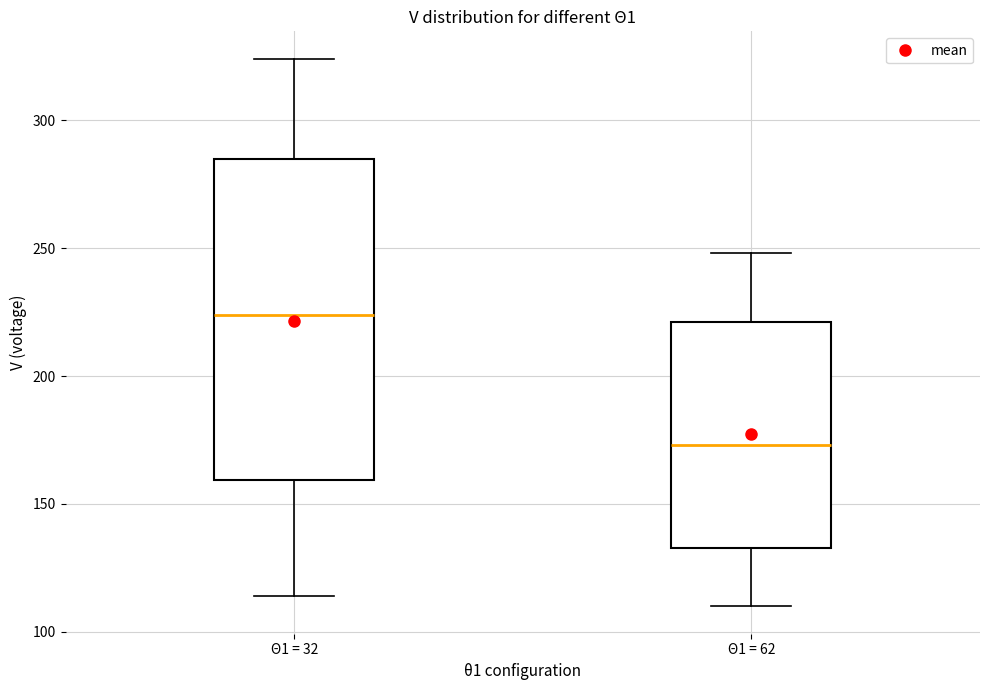

Which box is the tallest, from its lower edge to its upper edge?

Θ1 = 32